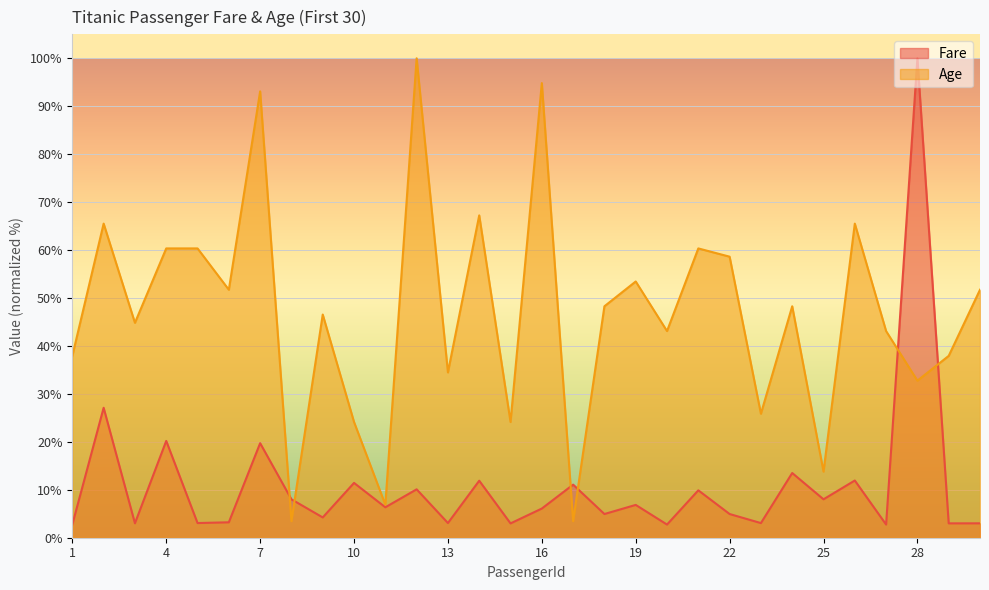

What are all the series names shown in the legend?

Fare, Age